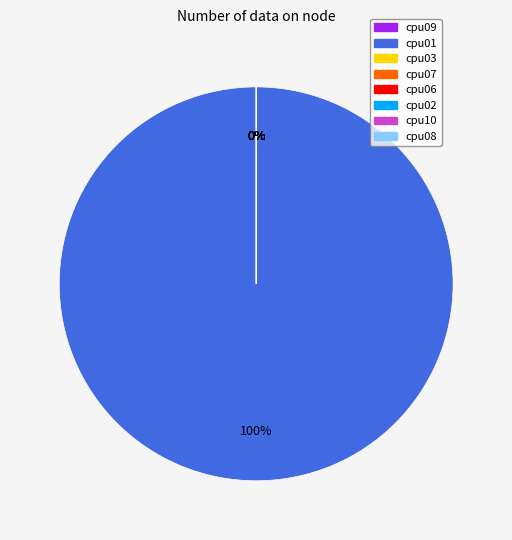

Count the number of slices in the pie.

8